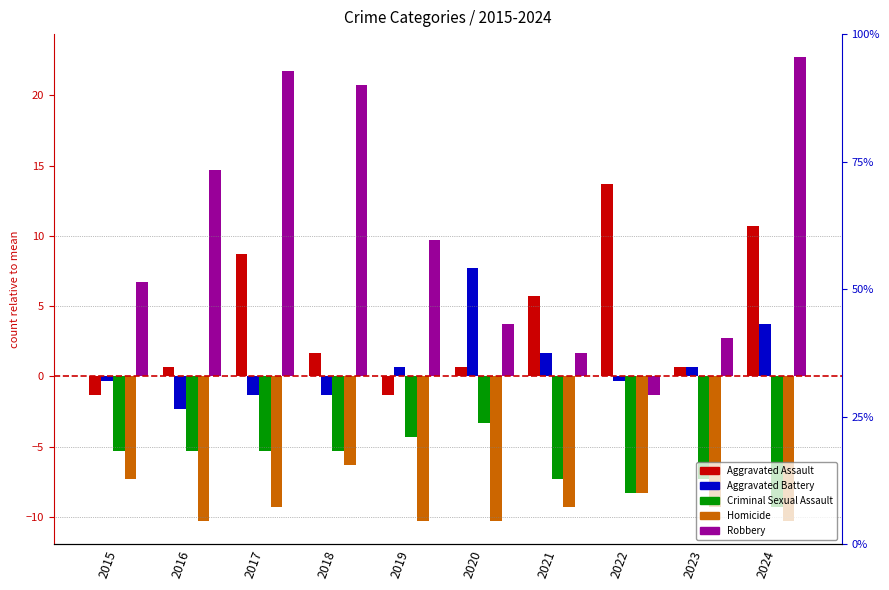

Reading left to right, extract all data points from this chart.

Aggravated Assault: 2015=-1.3	2016=0.7	2017=8.7	2018=1.7	2019=-1.3	2020=0.7	2021=5.7	2022=13.7	2023=0.7	2024=10.7
Aggravated Battery: 2015=-0.3	2016=-2.3	2017=-1.3	2018=-1.3	2019=0.7	2020=7.7	2021=1.7	2022=-0.3	2023=0.7	2024=3.7
Criminal Sexual Assault: 2015=-5.3	2016=-5.3	2017=-5.3	2018=-5.3	2019=-4.3	2020=-3.3	2021=-7.3	2022=-8.3	2023=-7.3	2024=-9.3
Homicide: 2015=-7.3	2016=-10.3	2017=-9.3	2018=-6.3	2019=-10.3	2020=-10.3	2021=-9.3	2022=-8.3	2023=-9.3	2024=-10.3
Robbery: 2015=6.7	2016=14.7	2017=21.7	2018=20.7	2019=9.7	2020=3.7	2021=1.7	2022=-1.3	2023=2.7	2024=22.7